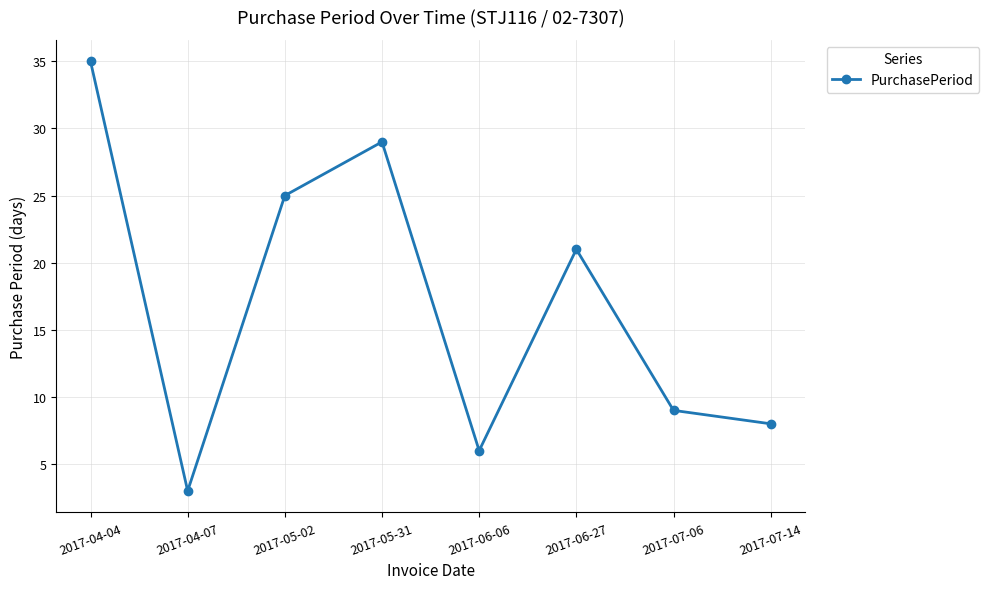

Where is the data nearest to the value 19?

2017-06-27